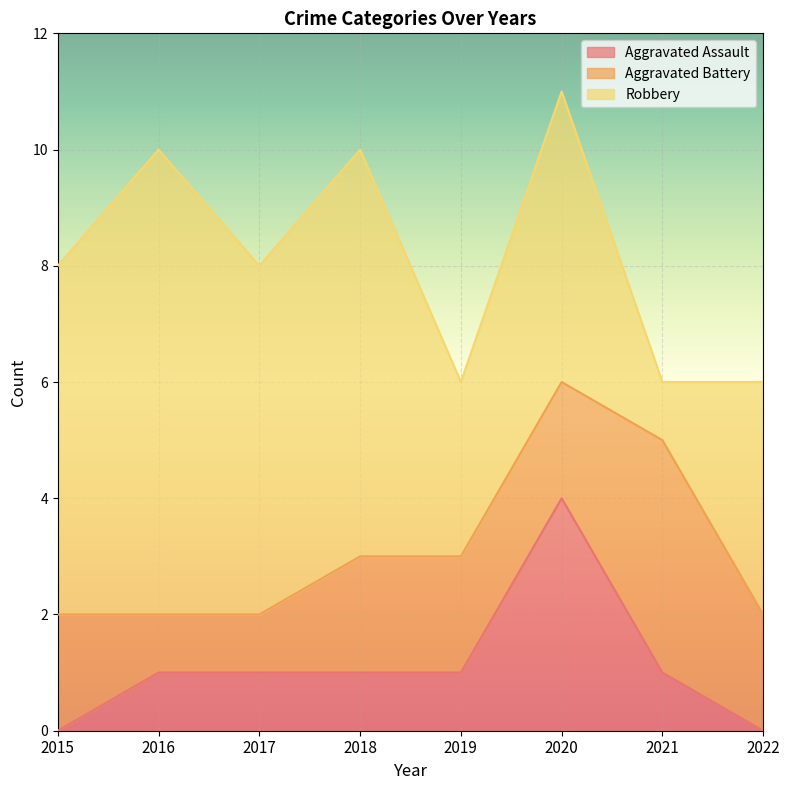

Which category has the highest value in the Robbery series?

2016